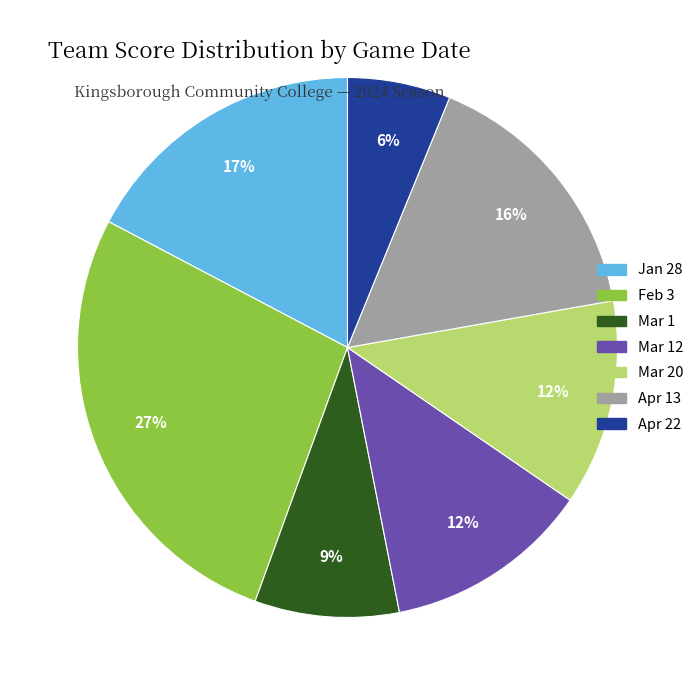

Is there a majority slice in this chart?

No